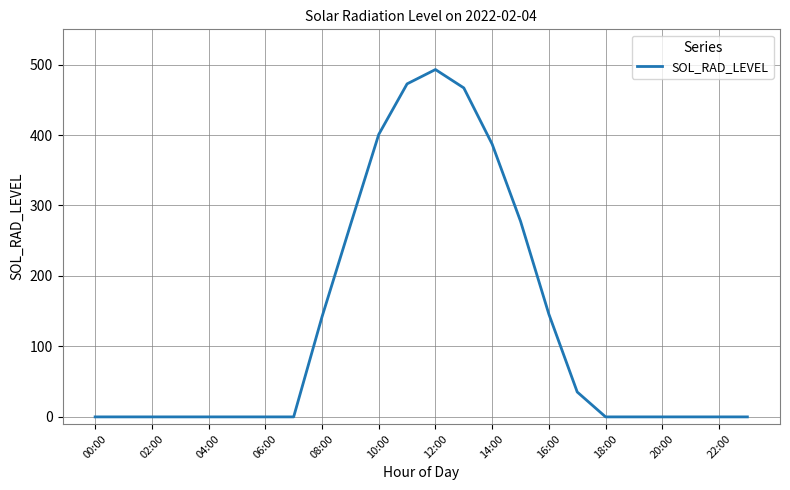

What is the greatest value displayed?

492.9